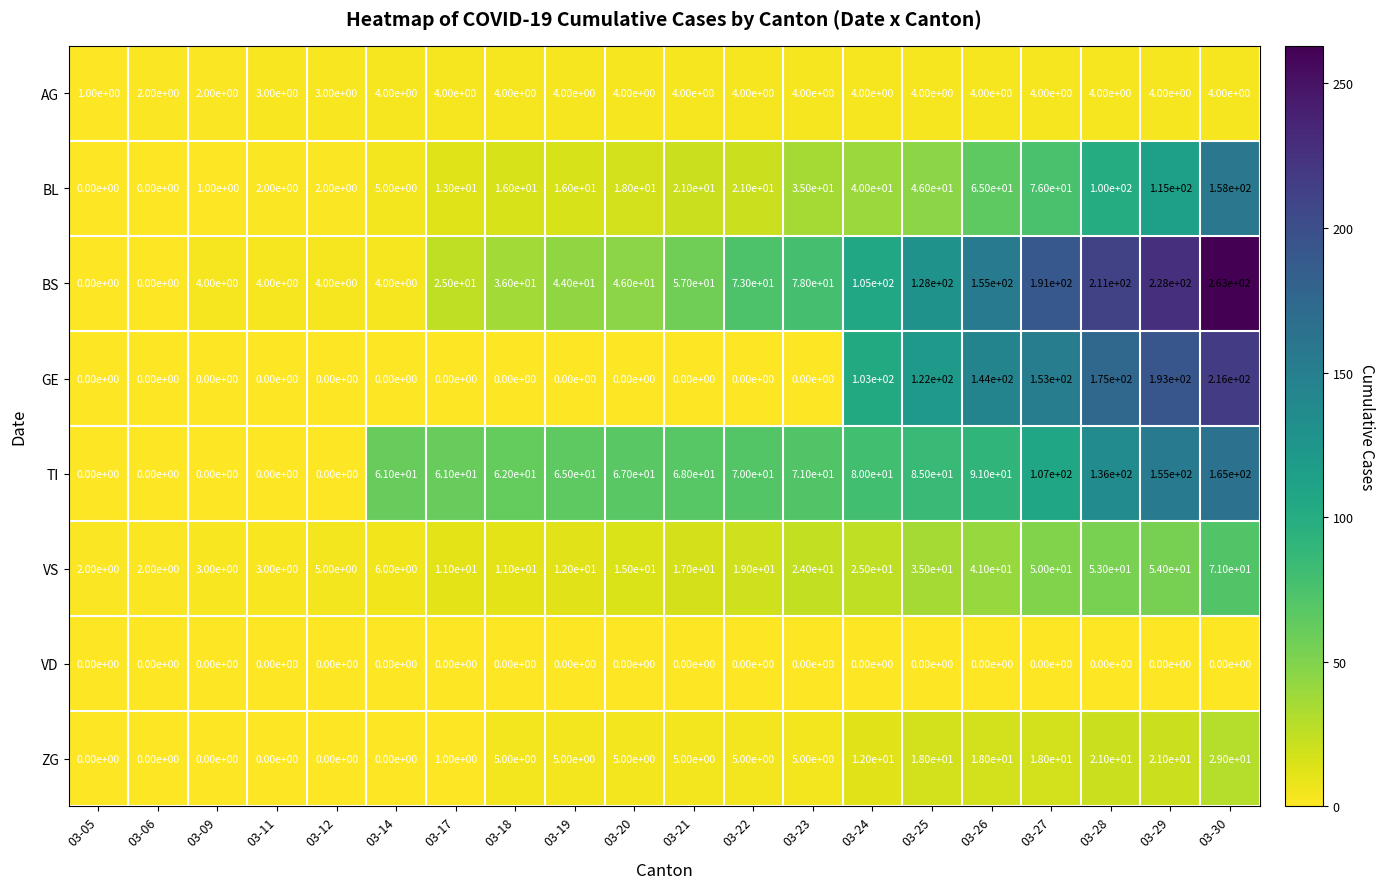

List the series in order of their peak value, lowest first.

VD, AG, ZG, VS, BL, TI, GE, BS